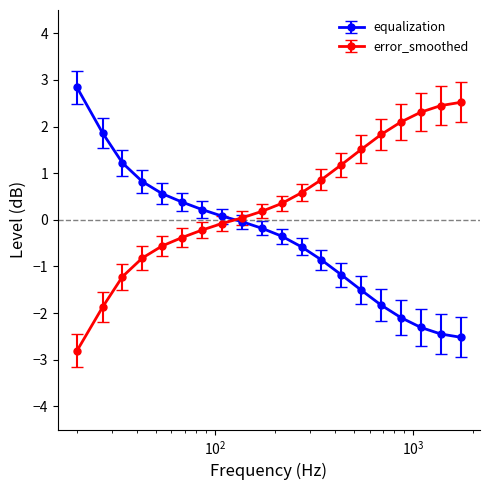

Which series has the largest total across all categories?

error_smoothed